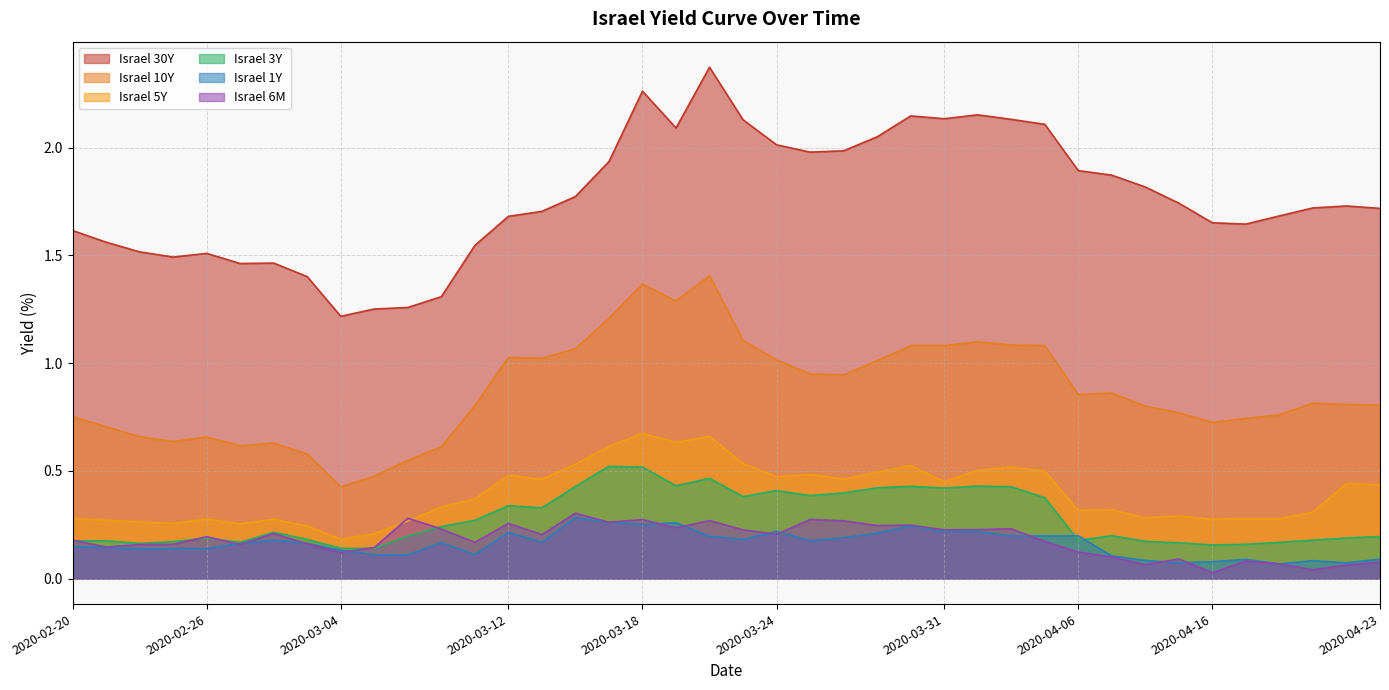

Count the number of categories in the chart.

40